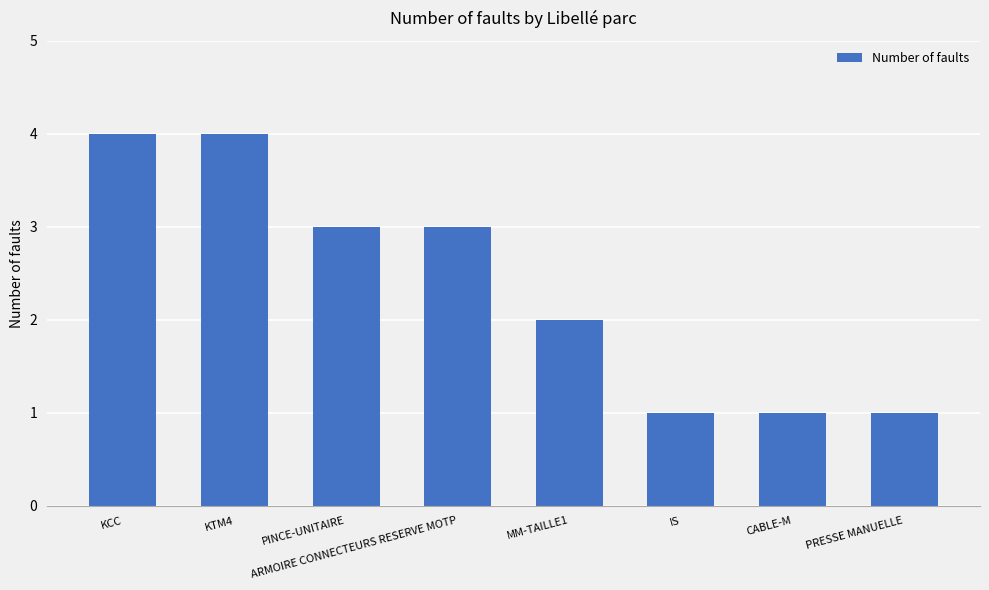

What is the smallest value displayed?

1